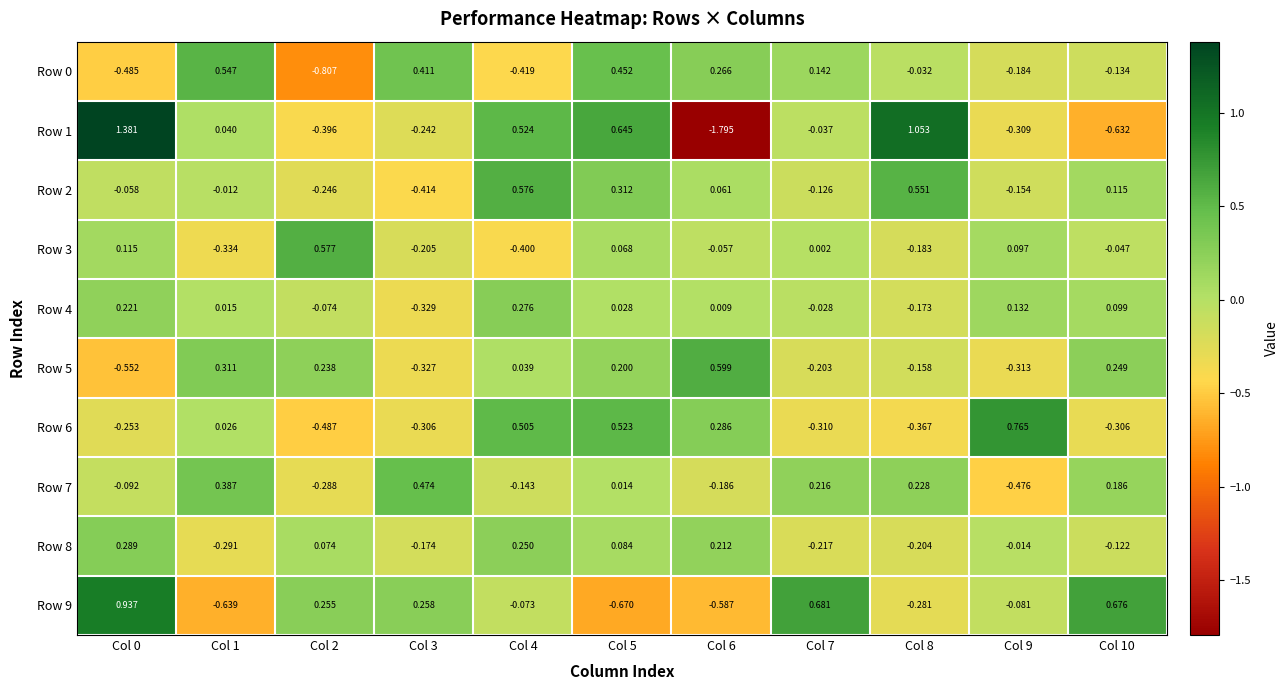

What is the spread (max minus min) of values at Col 9?

1.2